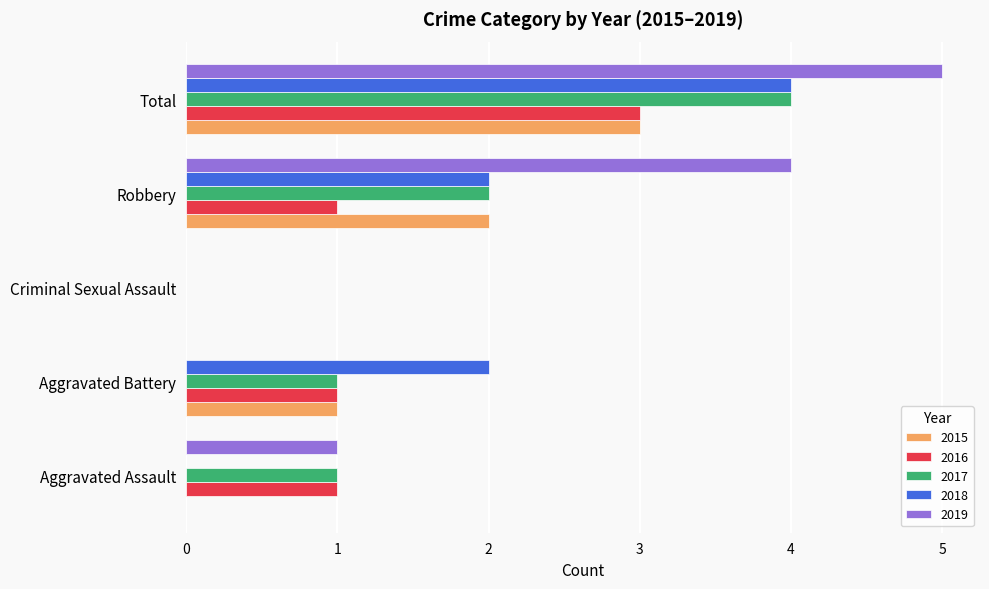

Which series has the largest total across all categories?

2019